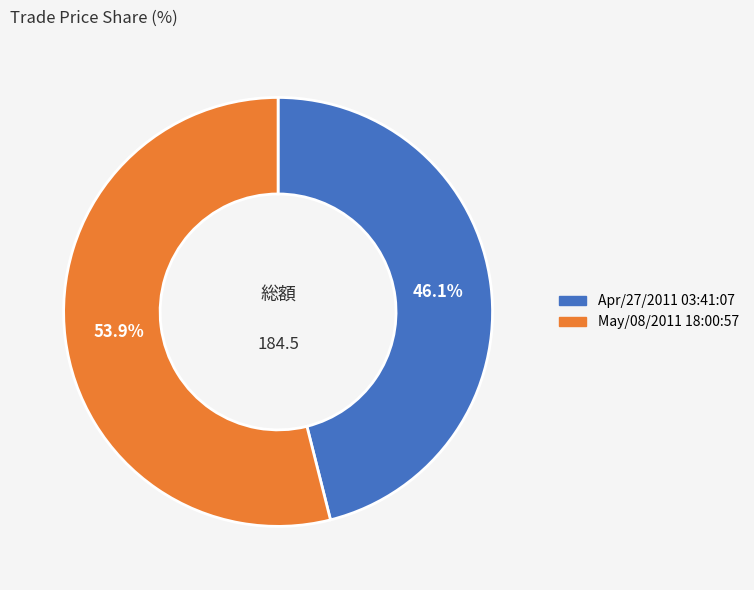

What is the largest slice in the pie chart?

May/08/2011 18:00:57